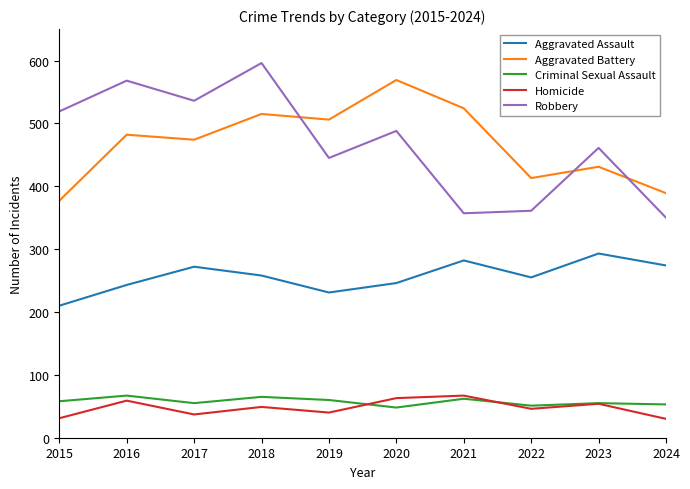

The value of Aggravated Battery at 2019 is 898. True or false?

False